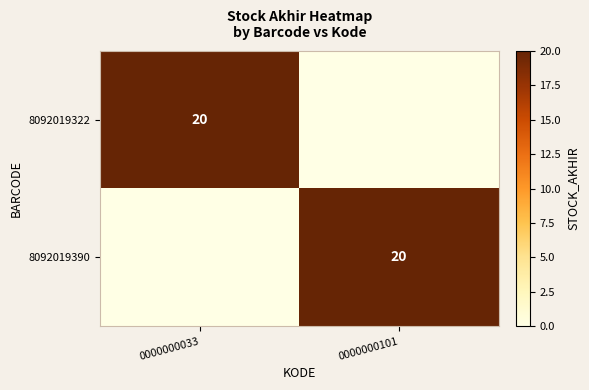

The value of 8092019322 at 0000000033 is 20. True or false?

True